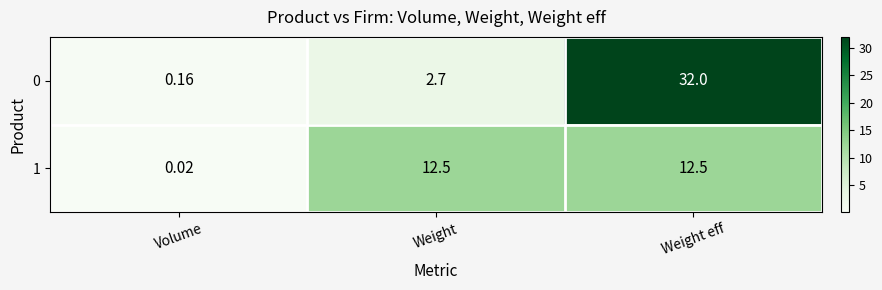

What is the total value across all series at Weight?

15.2